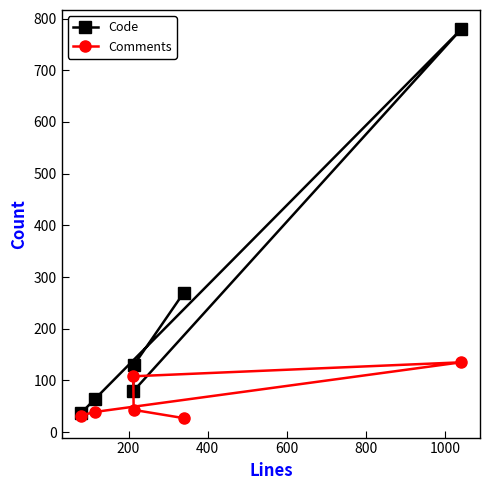

Reading left to right, transcribe all the data shown in this chart.

Code: 36	64	79	129	270	779
Comments: 32	39	108	43	27	135